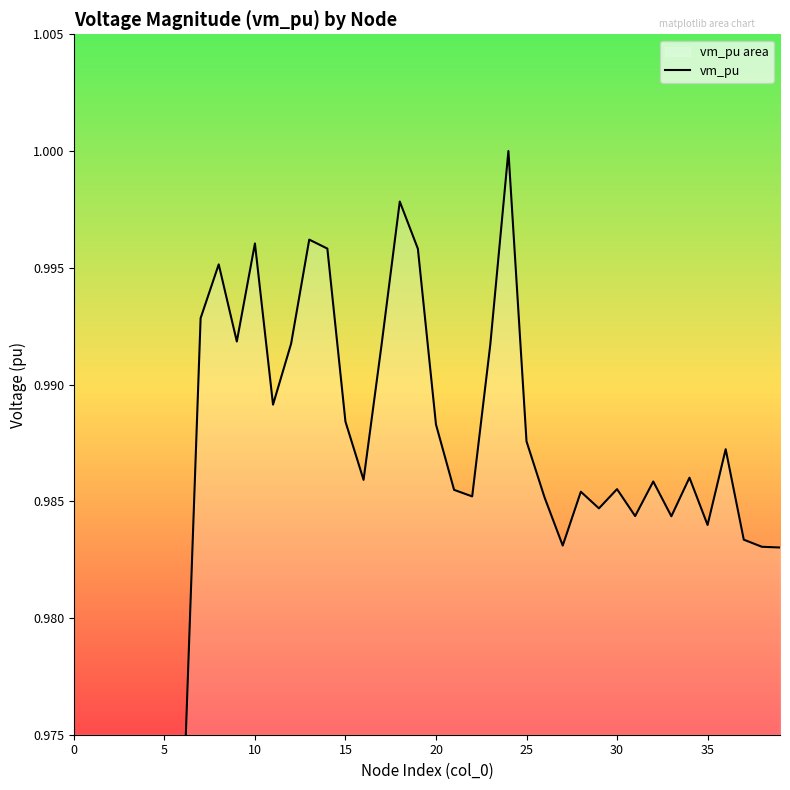

Which has a higher value, 30 or 28?

28